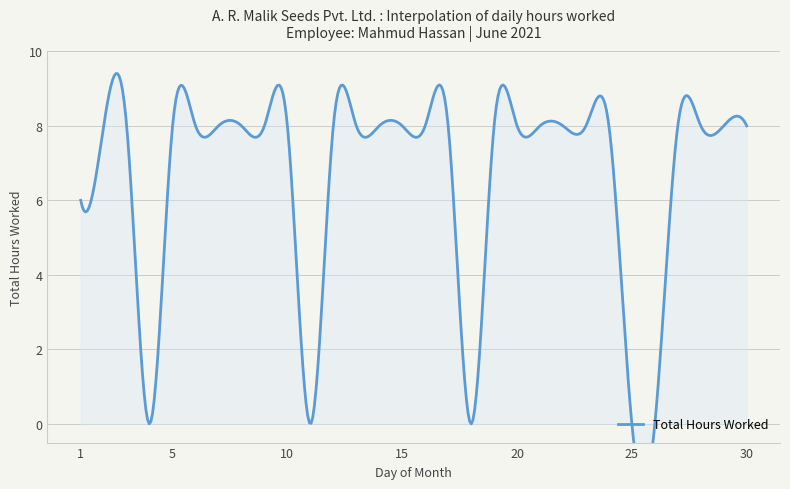

Where is the data nearest to the value 4?

1